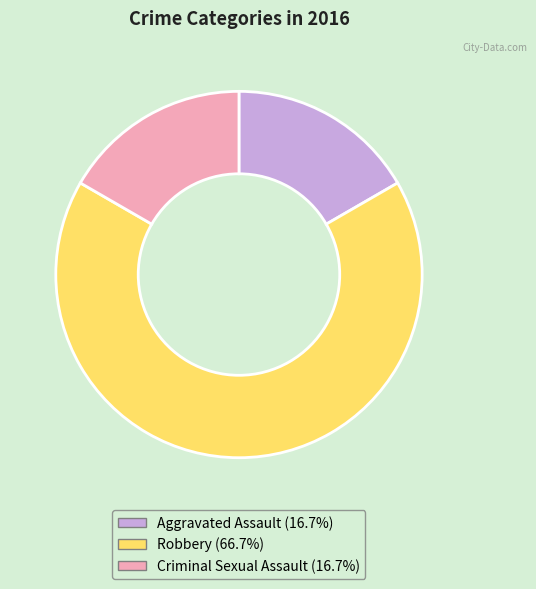

What is the largest slice in the pie chart?

Robbery